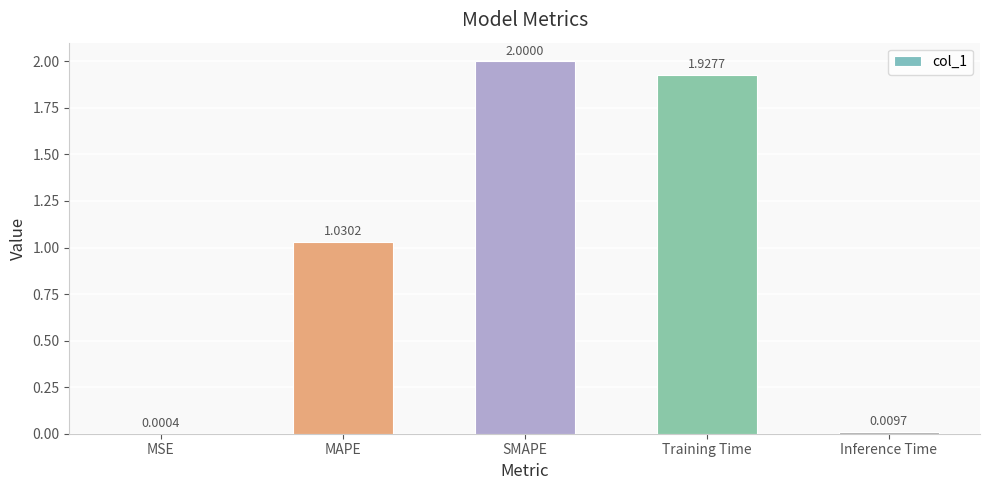

Which has a higher value, Training Time or SMAPE?

SMAPE